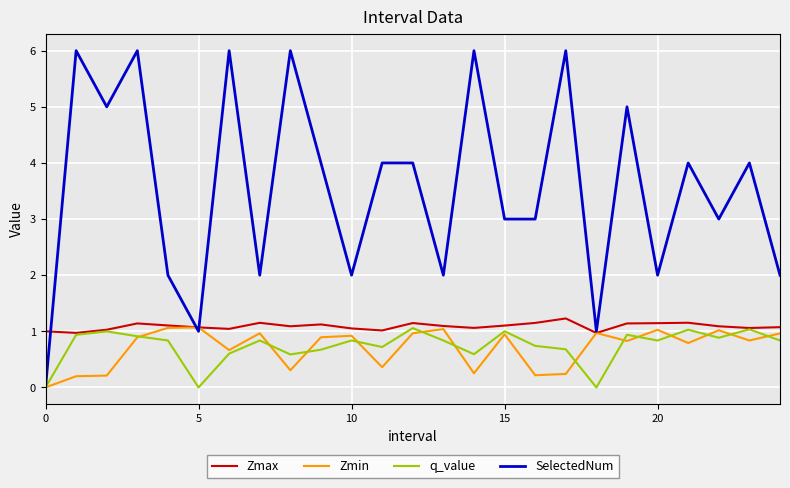

What is the highest value of the Zmax series?

1.2